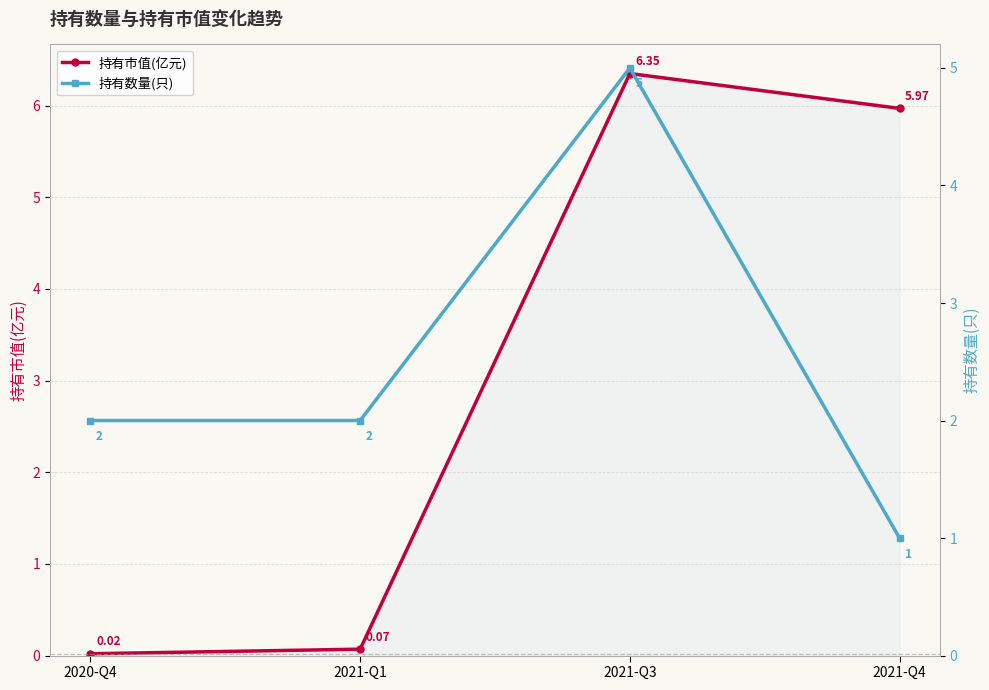

True or false: 持有市值(亿元) has more than 2 points higher than both neighbors.

False